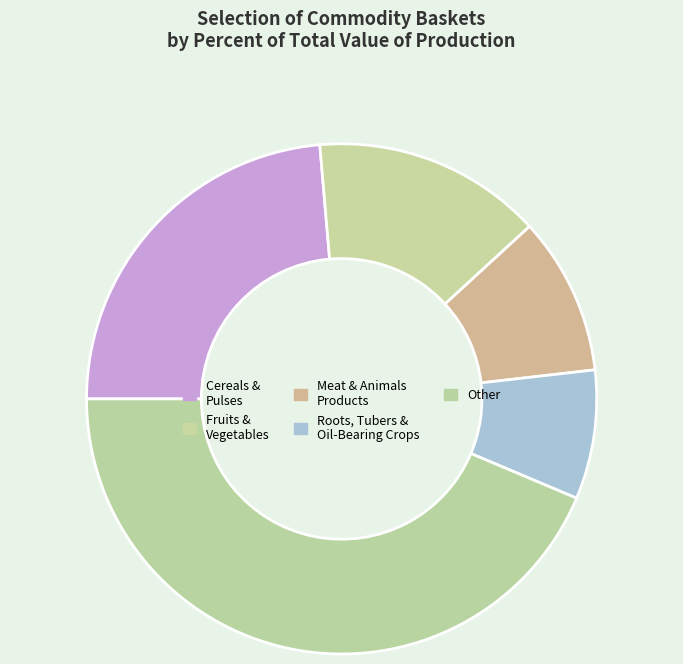

Is it true that Cereals & Pulses is 30% of the pie?

False